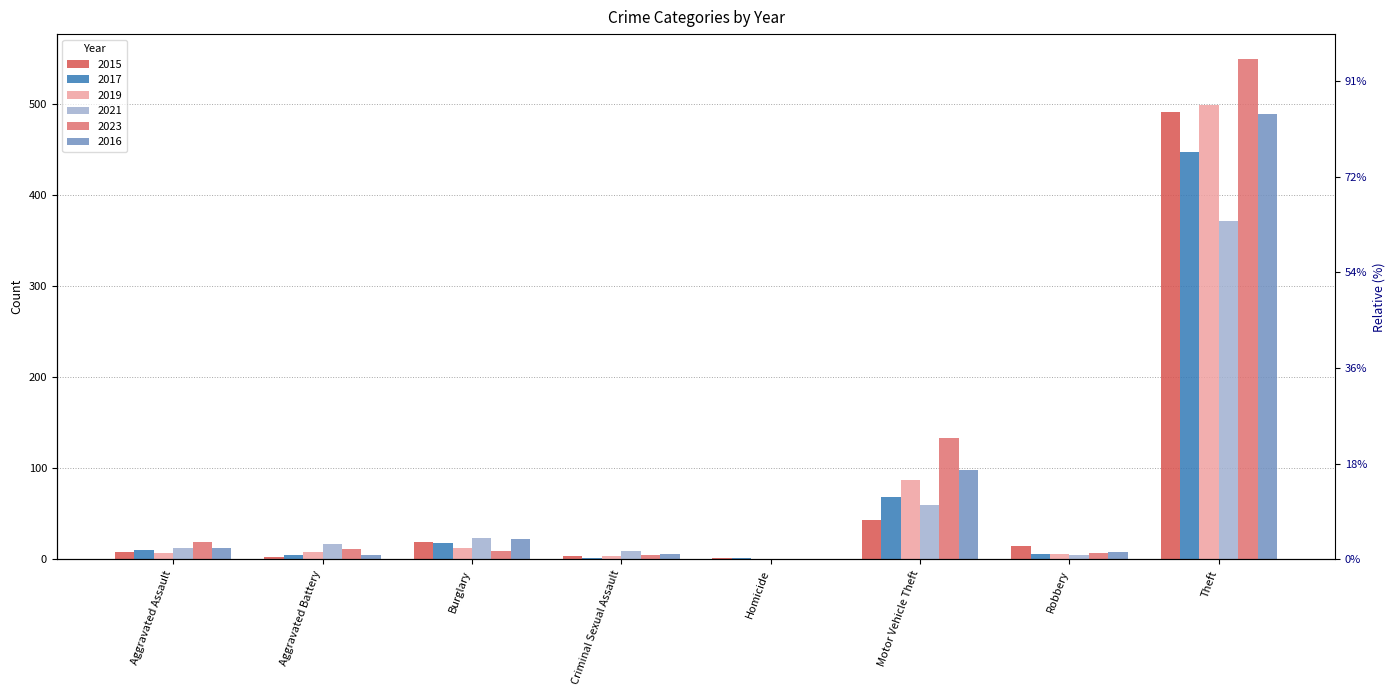

At Burglary, list the series in order from largest to smallest.

2021, 2016, 2015, 2017, 2019, 2023